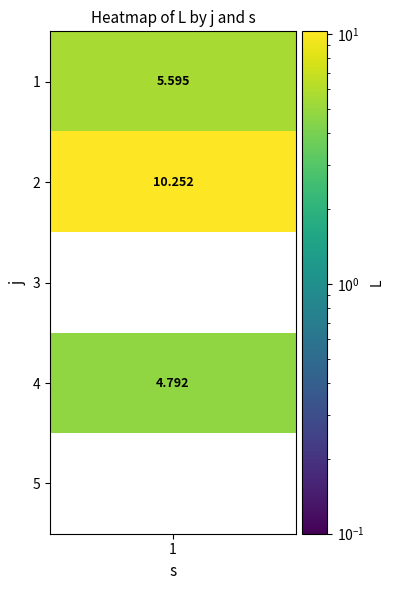

Which category has the highest value across all series?

1